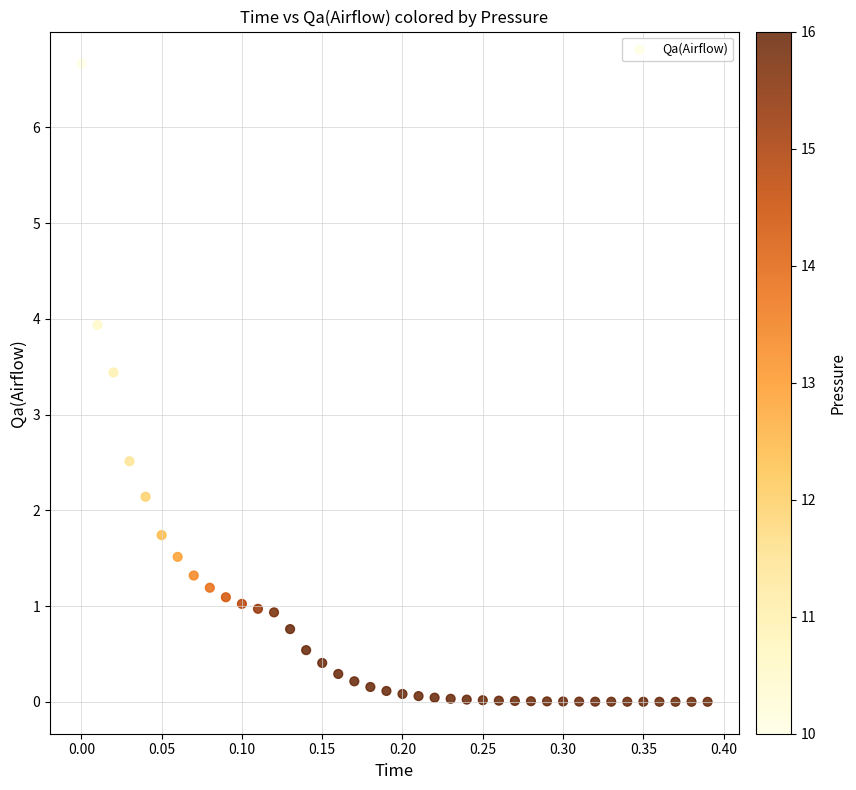

What is the range of X values (max minus min)?

0.4